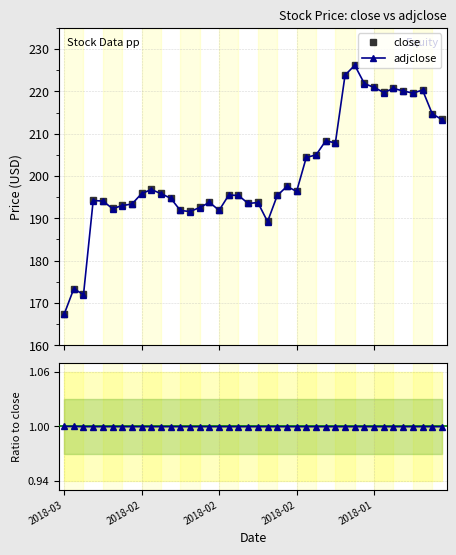

What is the lowest value of the close series?

167.3